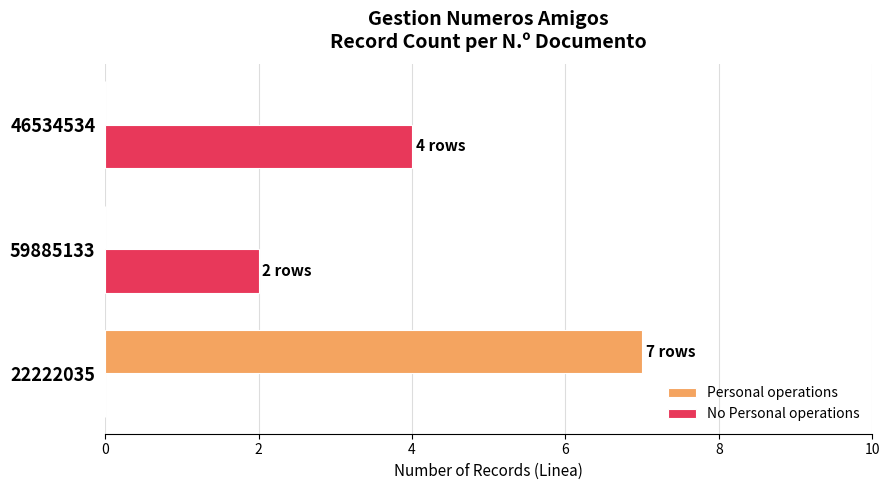

The No Personal operations series shows 2 at 59885133. True or false?

True